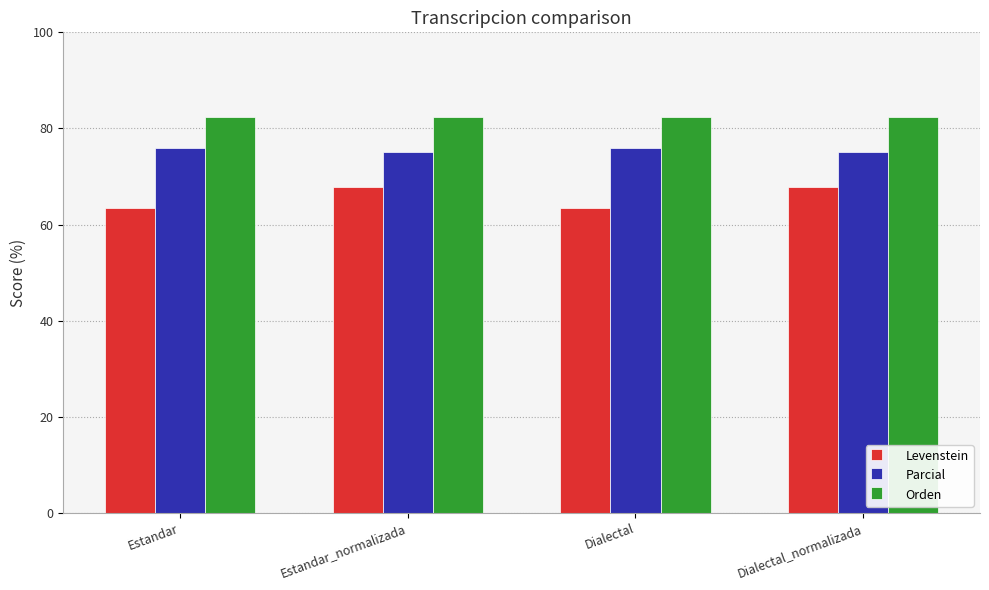

What are all the series names shown in the legend?

Levenstein, Parcial, Orden